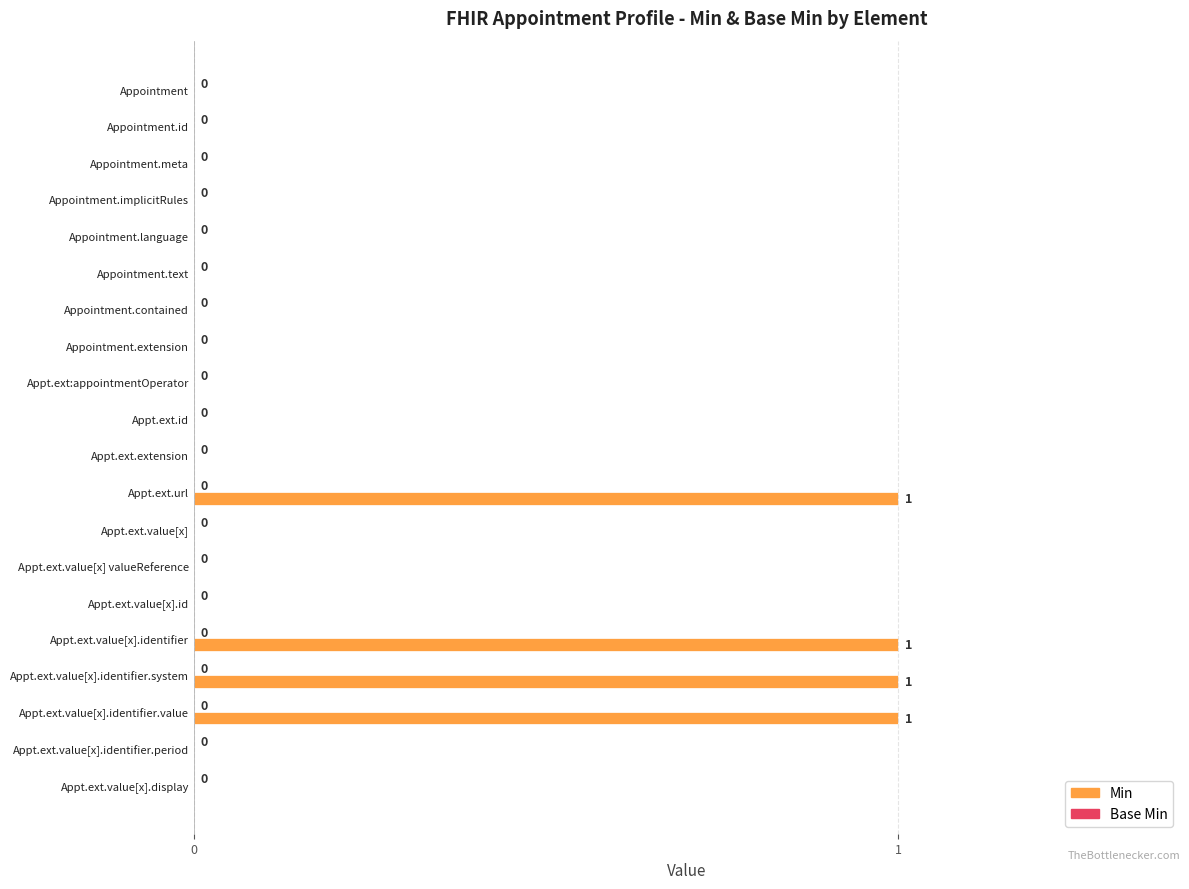

Which has a higher value, Appt.ext.extension or Appt.ext.value[x].identifier.system?

Appt.ext.value[x].identifier.system